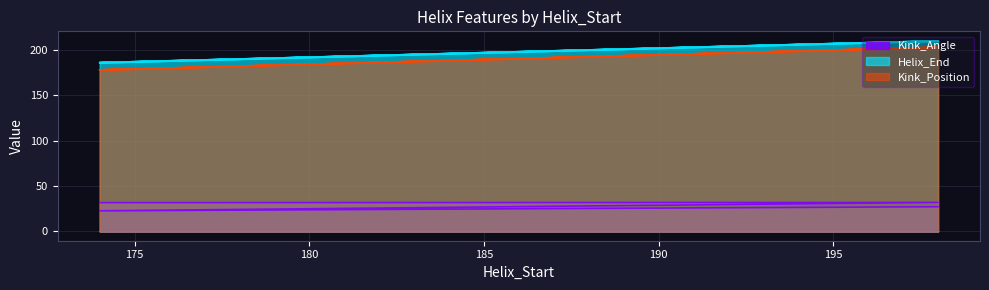

True or false: Kink_Angle and Helix_End cross at least once.

False